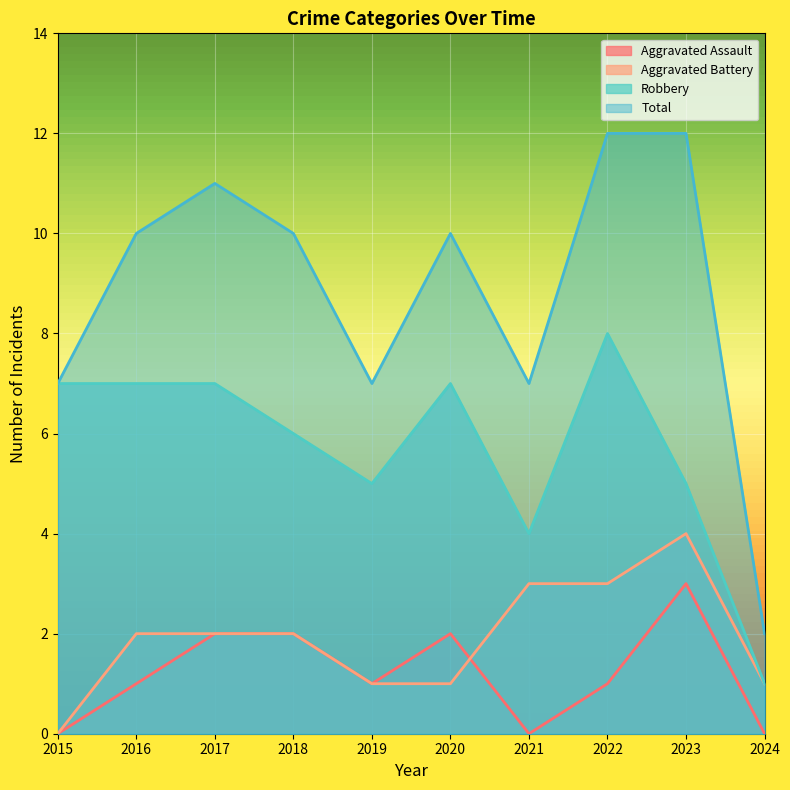

True or false: Total has more than 2 interior local peaks.

False